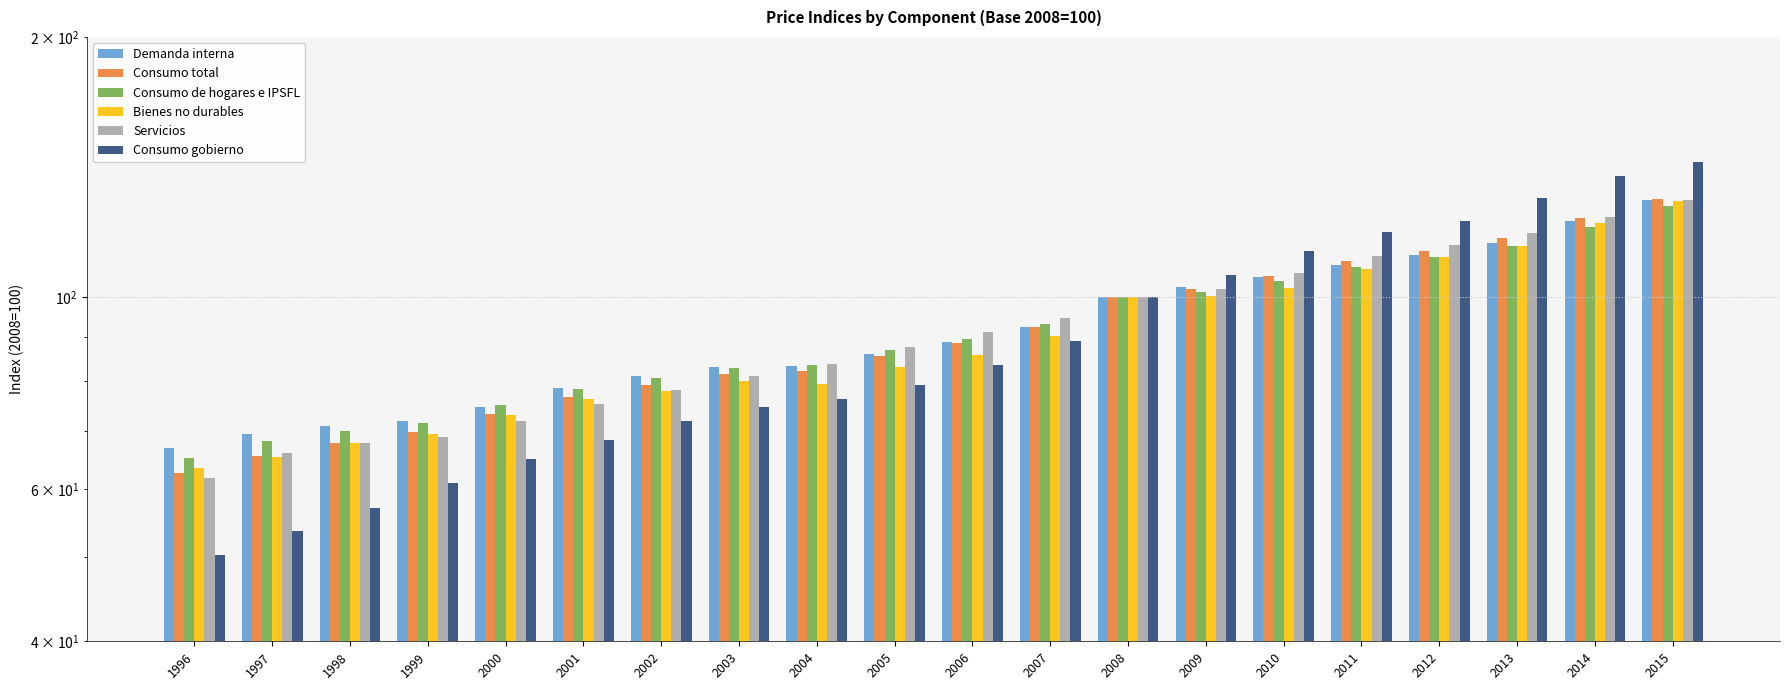

At 2007, list the series in order from largest to smallest.

Servicios, Consumo de hogares e IPSFL, Consumo total, Demanda interna, Bienes no durables, Consumo gobierno